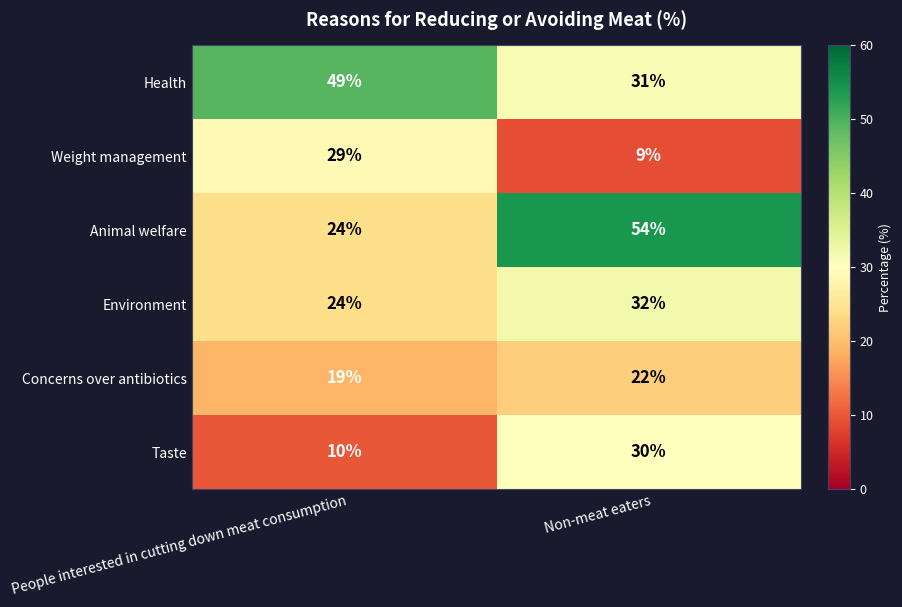

At which label is Concerns over antibiotics closest to 20?

People interested in cutting down meat consumption